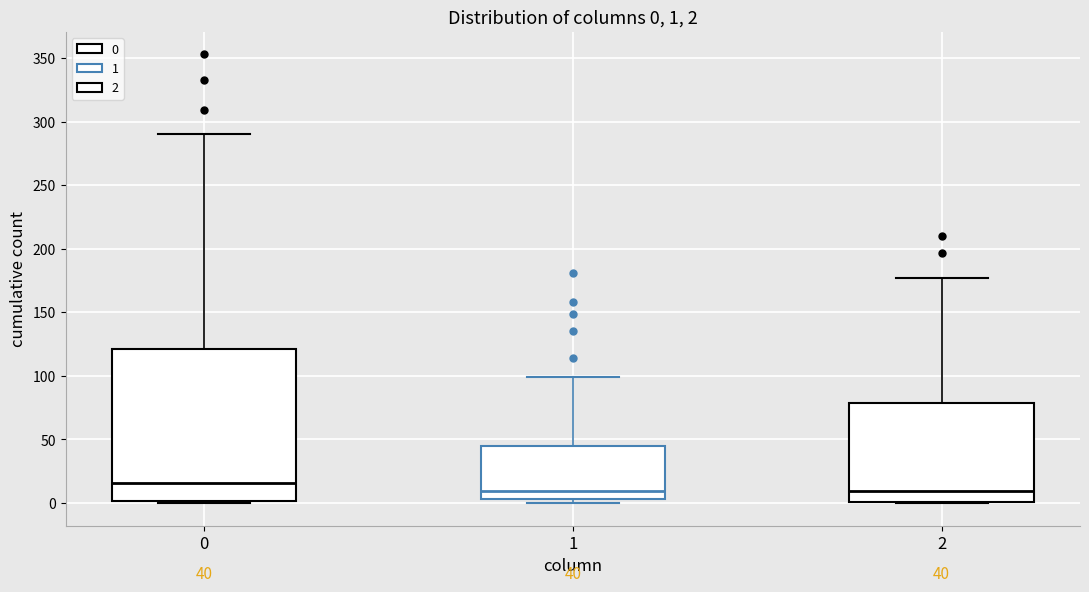

Which box's median line is the highest?

0